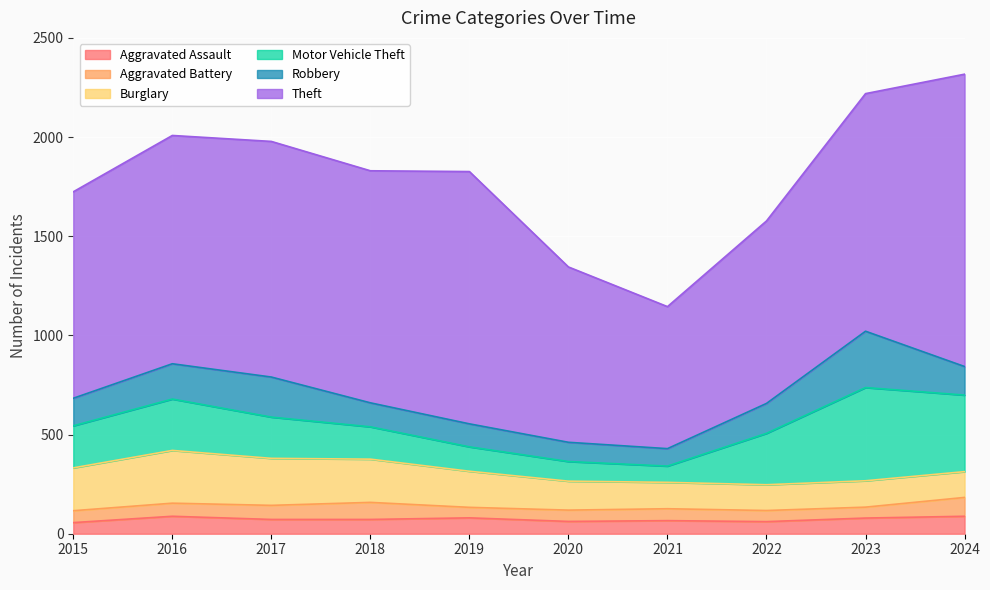

List the labels in order of Motor Vehicle Theft value, smallest first.

2021, 2020, 2019, 2018, 2017, 2015, 2016, 2022, 2024, 2023